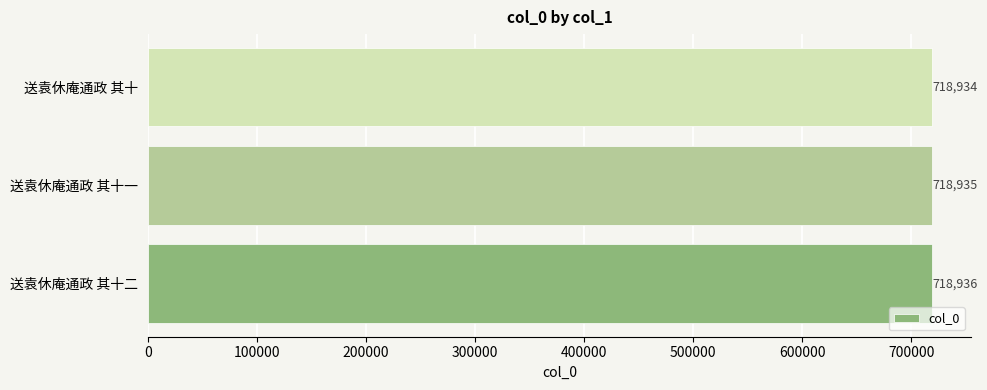

What is the smallest value displayed?

718934